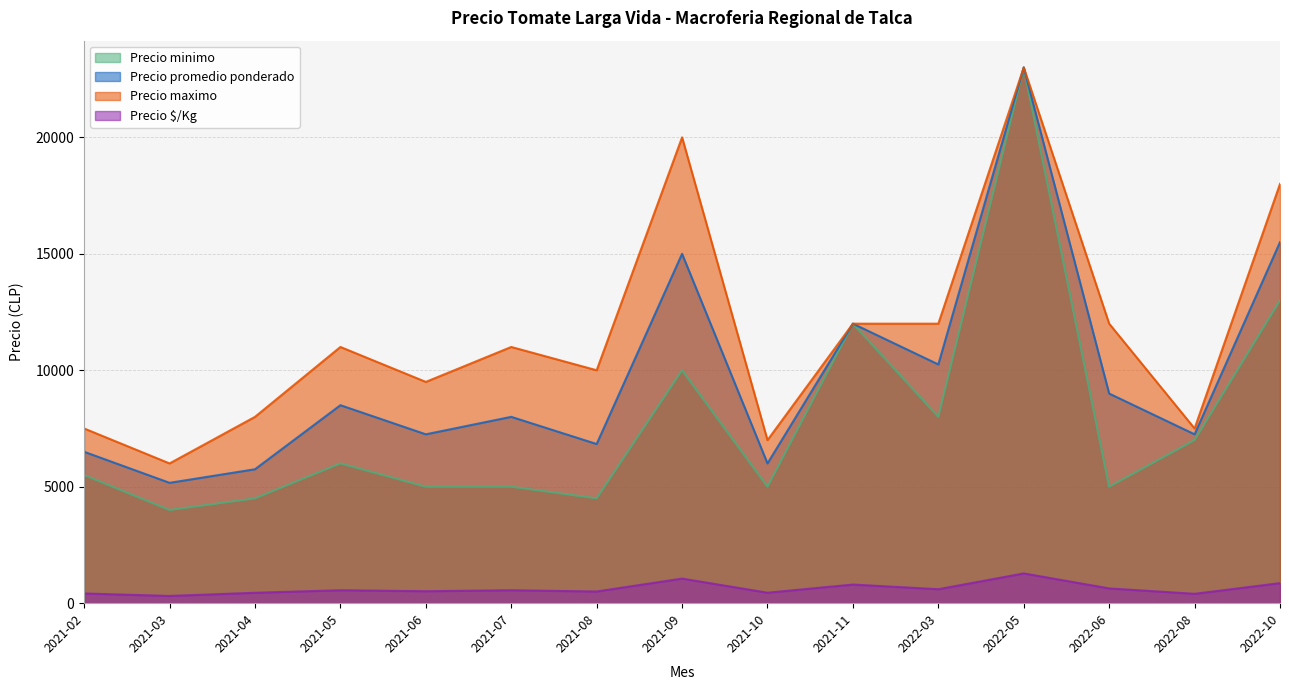

What is the label of the 15th point from the left?

2022-10